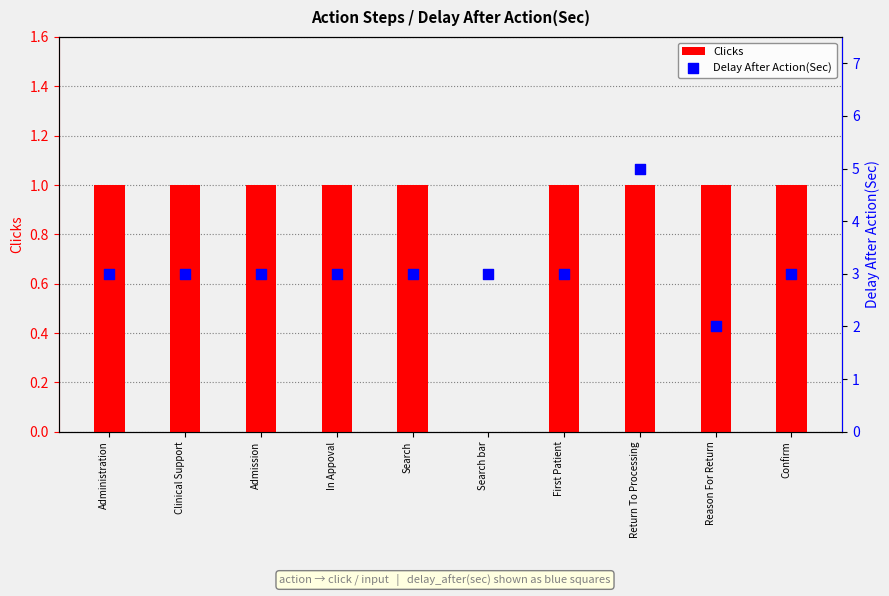

At which category is the sum across all series the highest?

Return To Processing